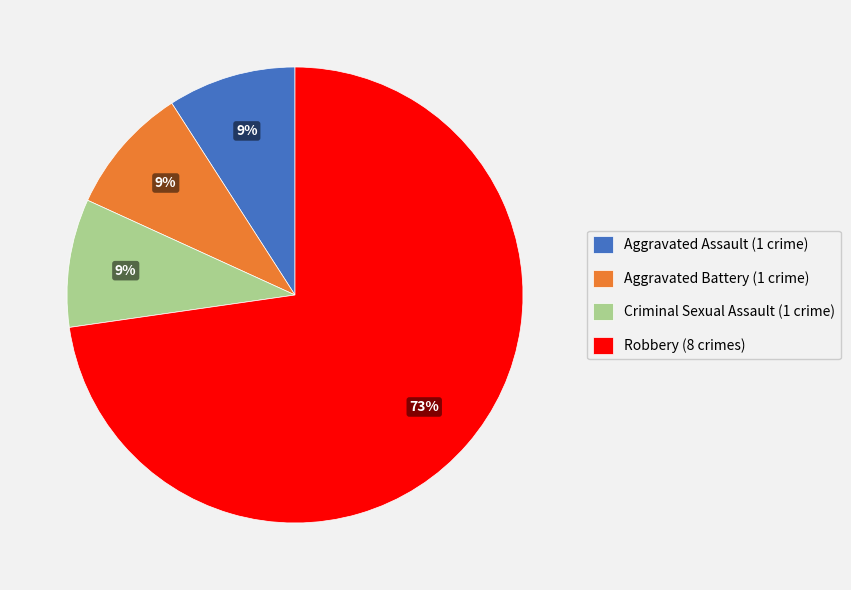

What is the largest slice in the pie chart?

Robbery (8 crimes)